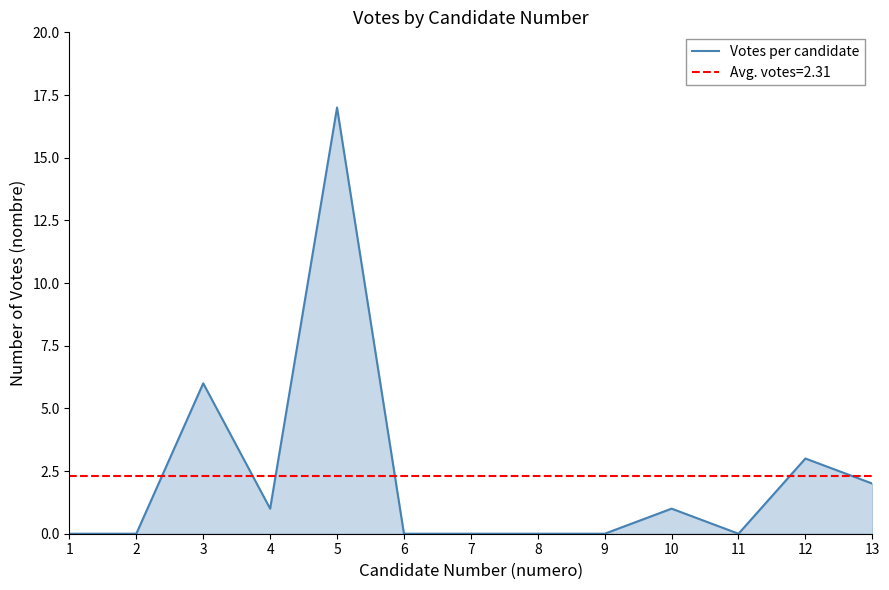

Reading left to right, extract all data points from this chart.

1=0	2=0	3=6	4=1	5=17	6=0	7=0	8=0	9=0	10=1	11=0	12=3	13=2